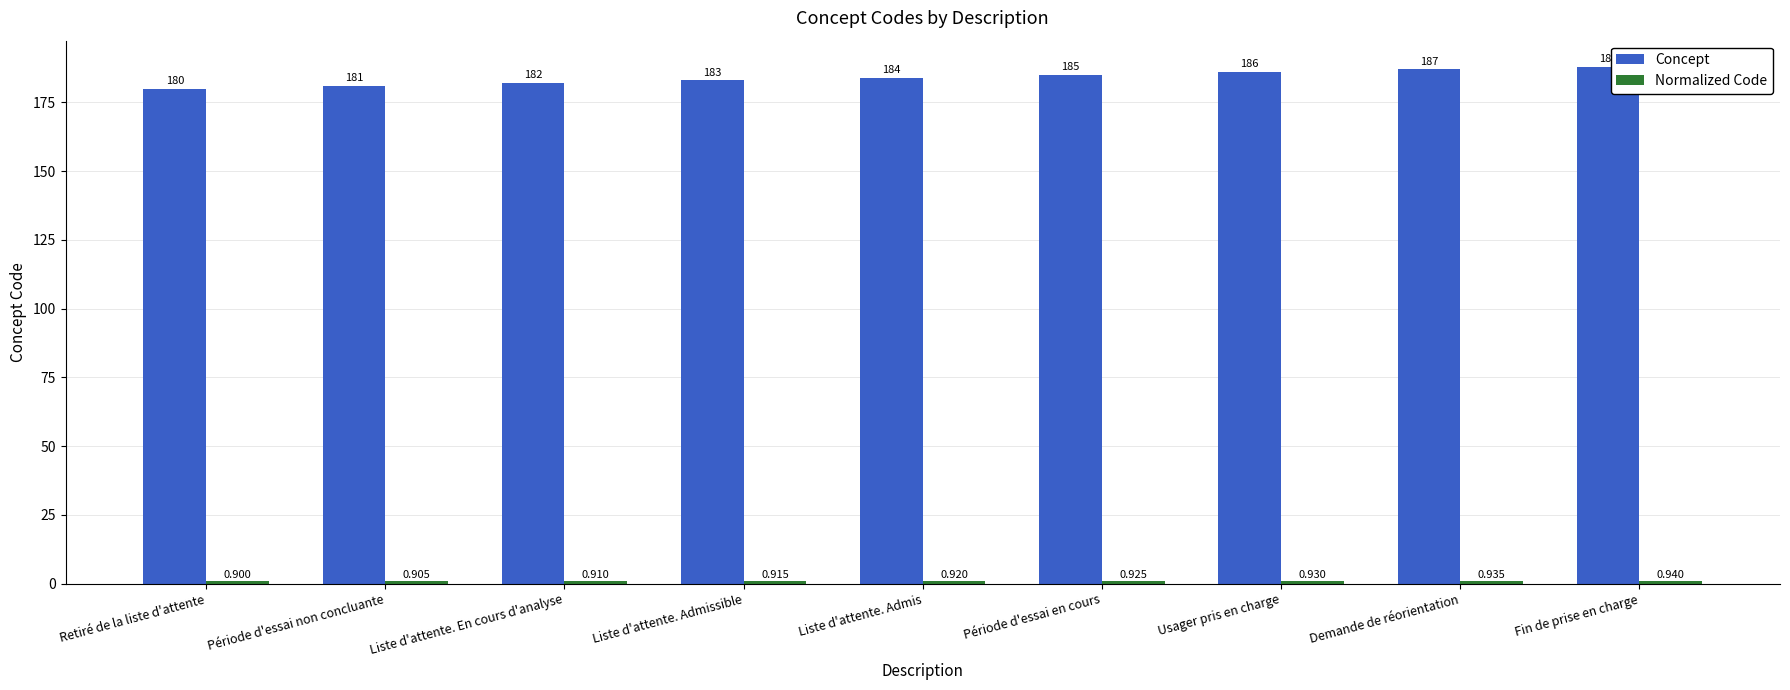

What is the label of the 1st bar from the right?

Fin de prise en charge